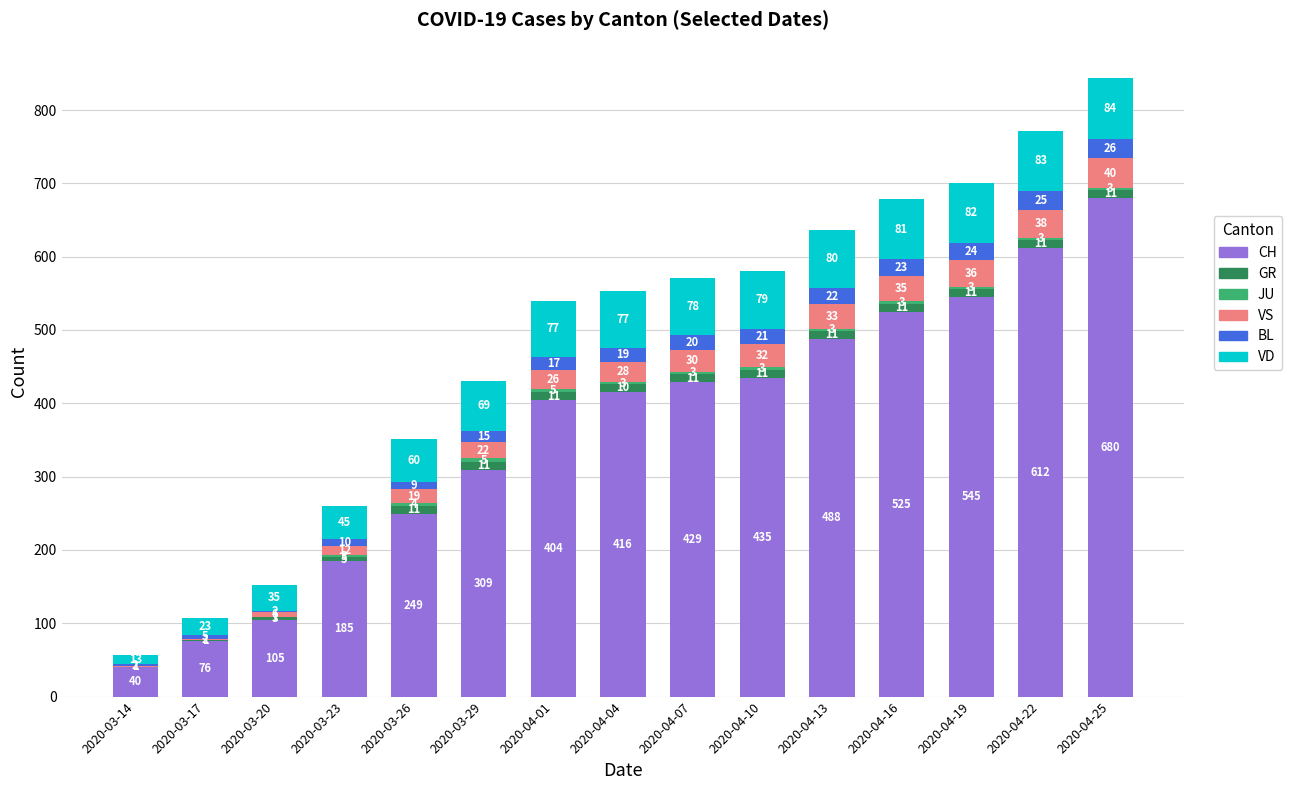

At which category is the sum across all series the highest?

2020-04-25